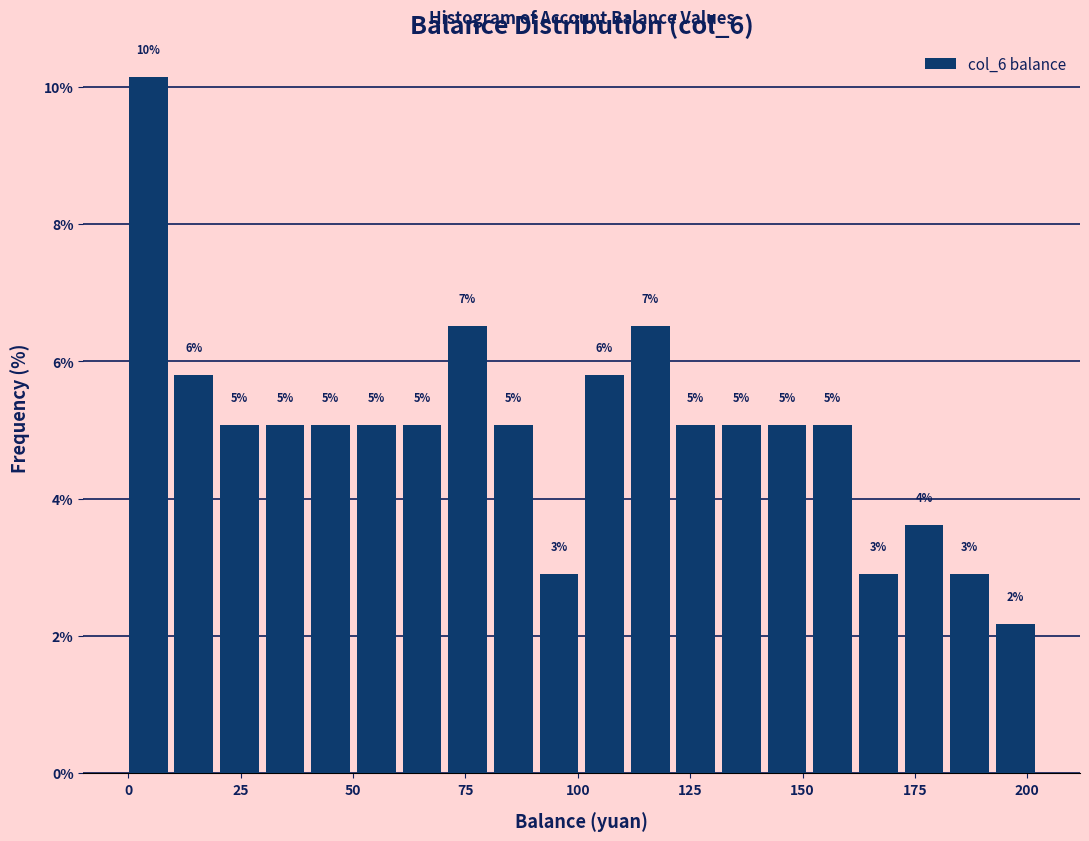

Around what value on the x-axis is the tallest bar? Give the approximate position of its centre, as read against the axis.

5